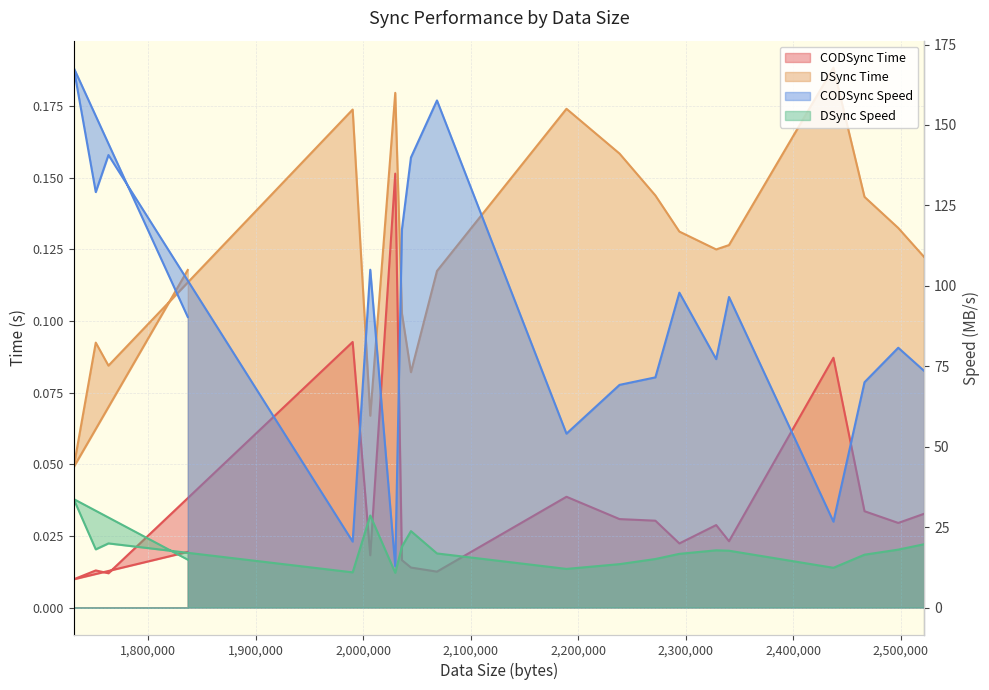

What is the difference between the maximum and minimum values in the CODSync Time series?

0.1